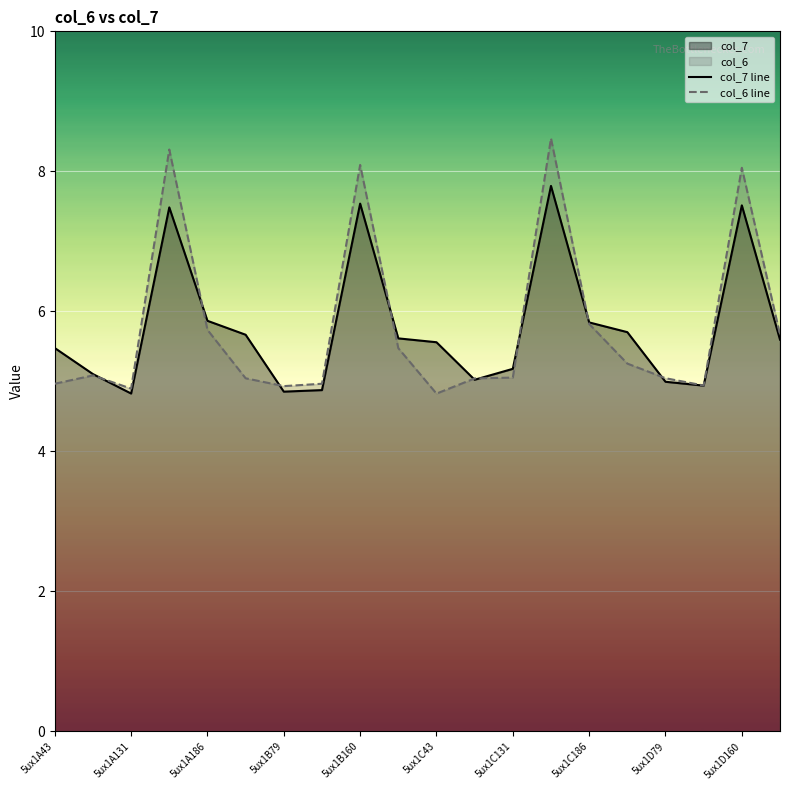

The value of col_7 line at 5ux1C43 is 5.6. True or false?

True